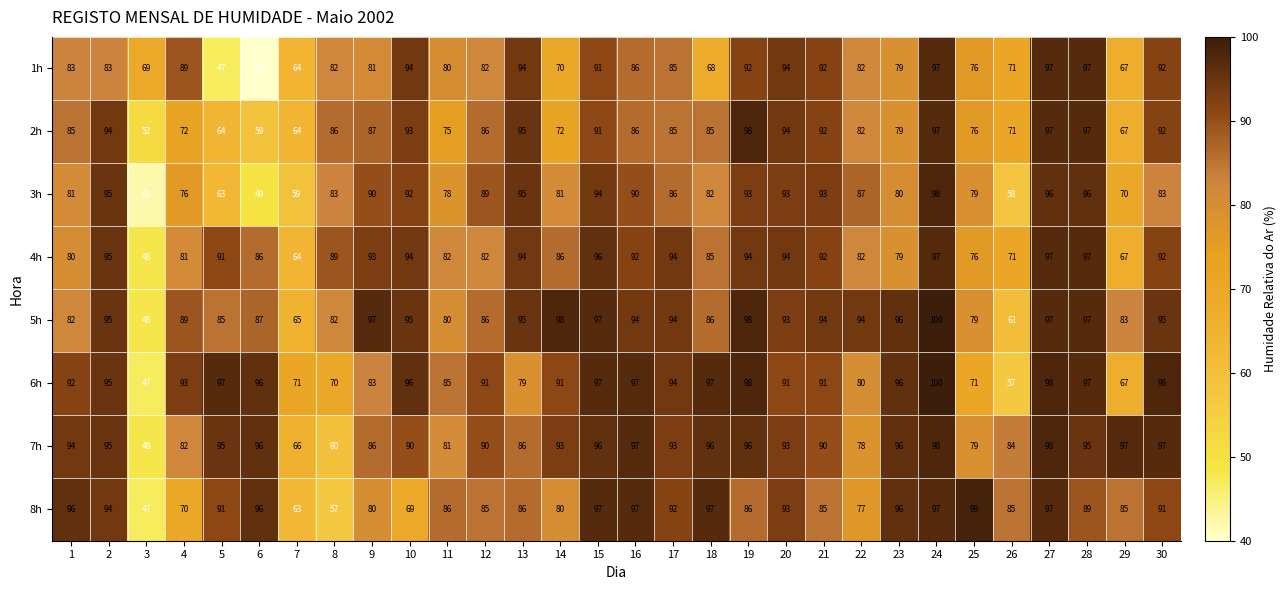

Which series has the largest total across all categories?

7h